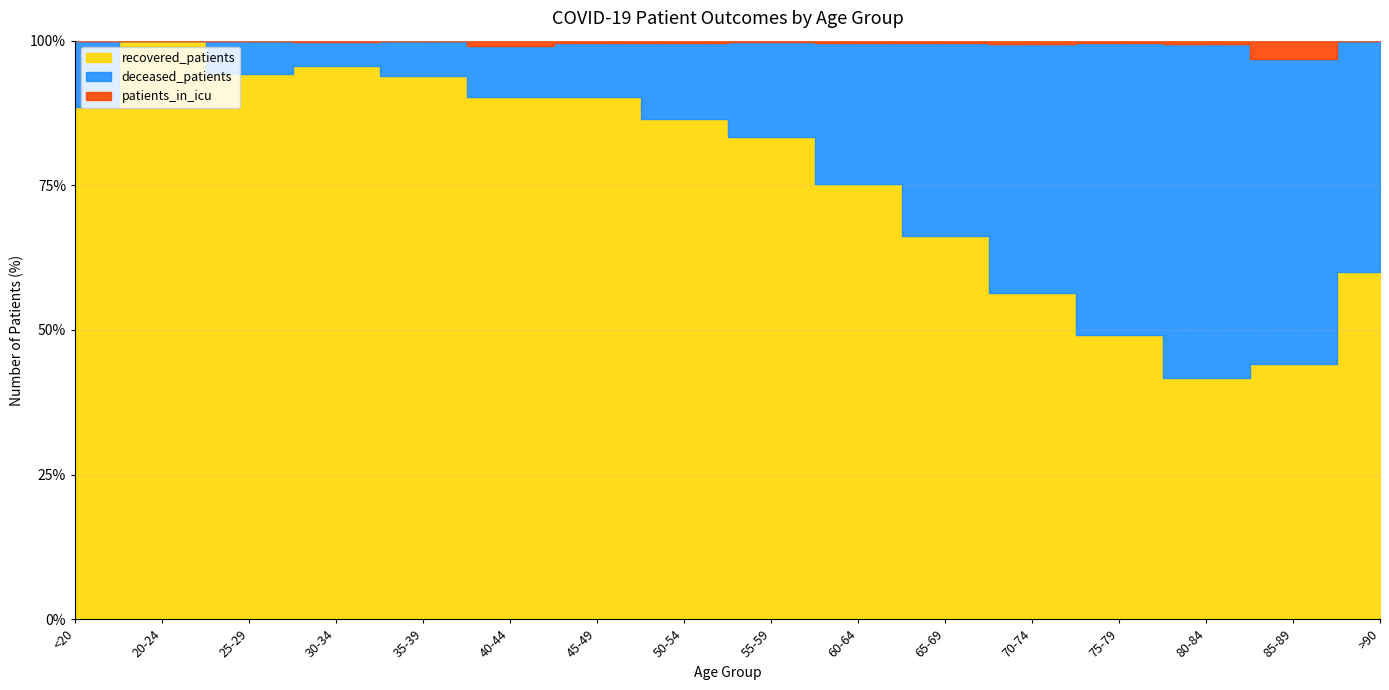

Where is patients_in_icu nearest to the value 7?

50-54